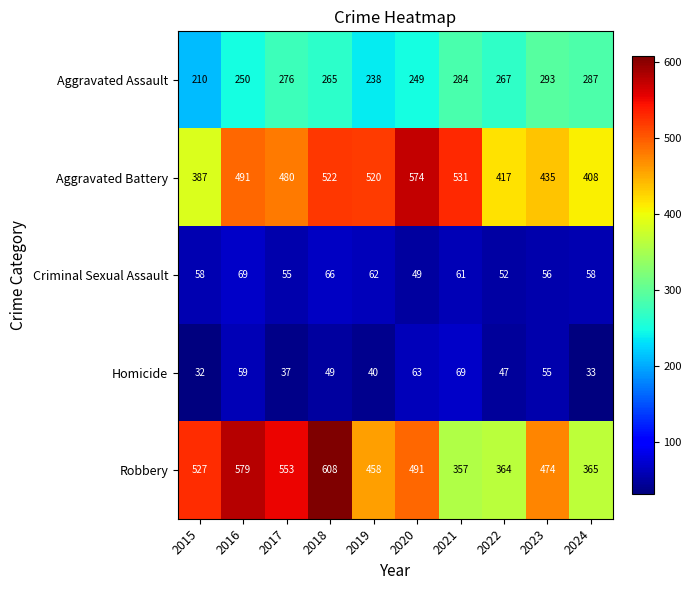

What is the spread (max minus min) of values at 2020?

525